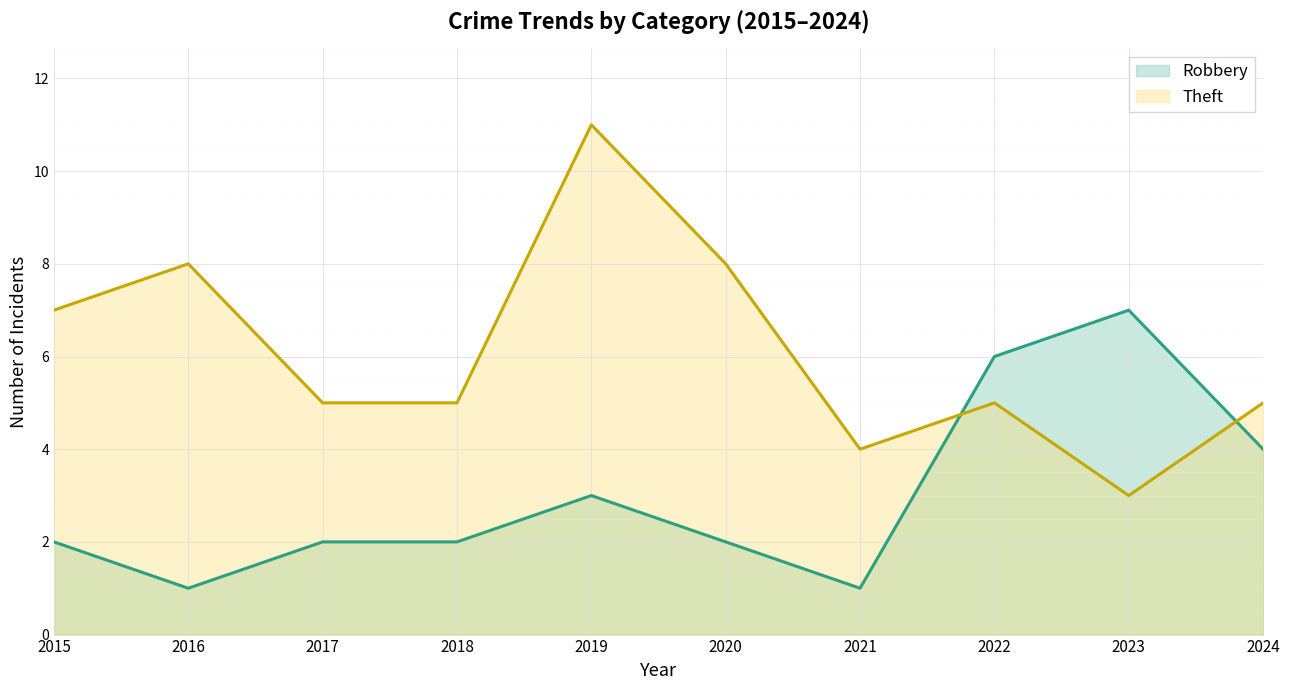

Between 2017 and 2023, which is larger?

2023